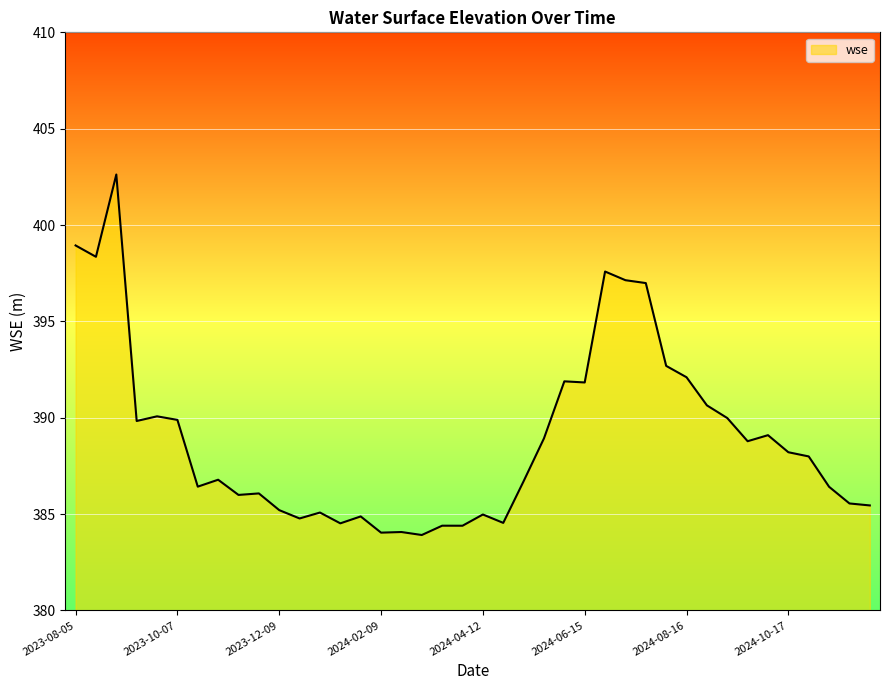

What is the minimum value shown in the chart?

383.9